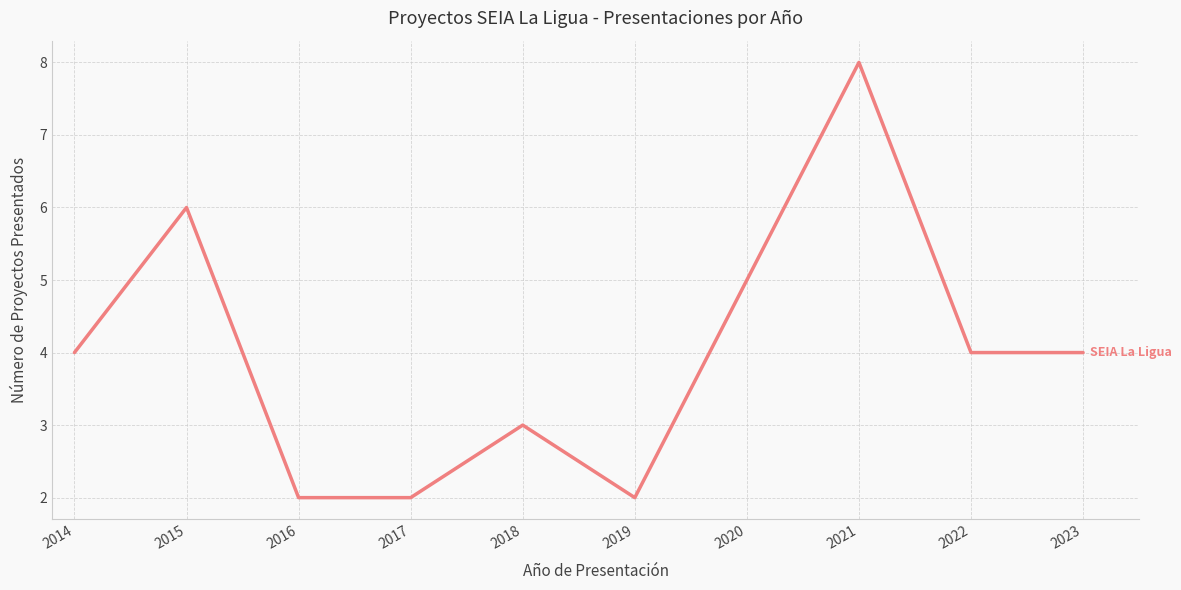

At which category does the chart reach its peak across all series?

2021